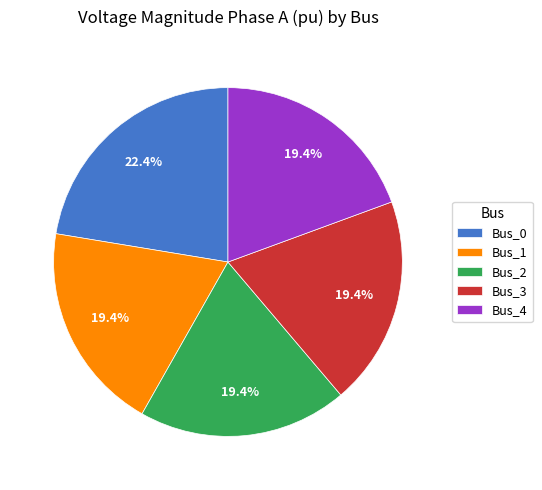

Is it true that Bus_4 is 10% of the pie?

False